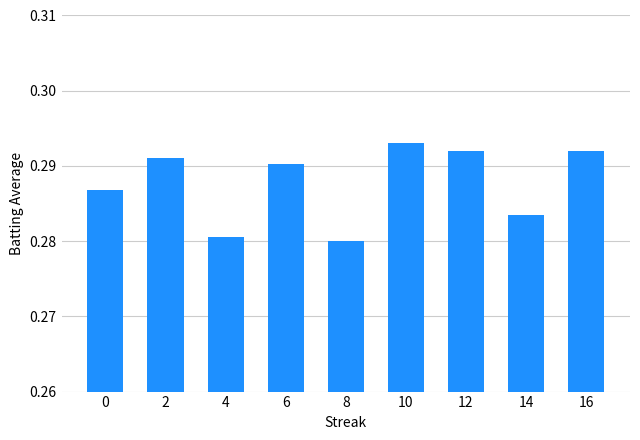

Does the chart contain stacked bars?

No